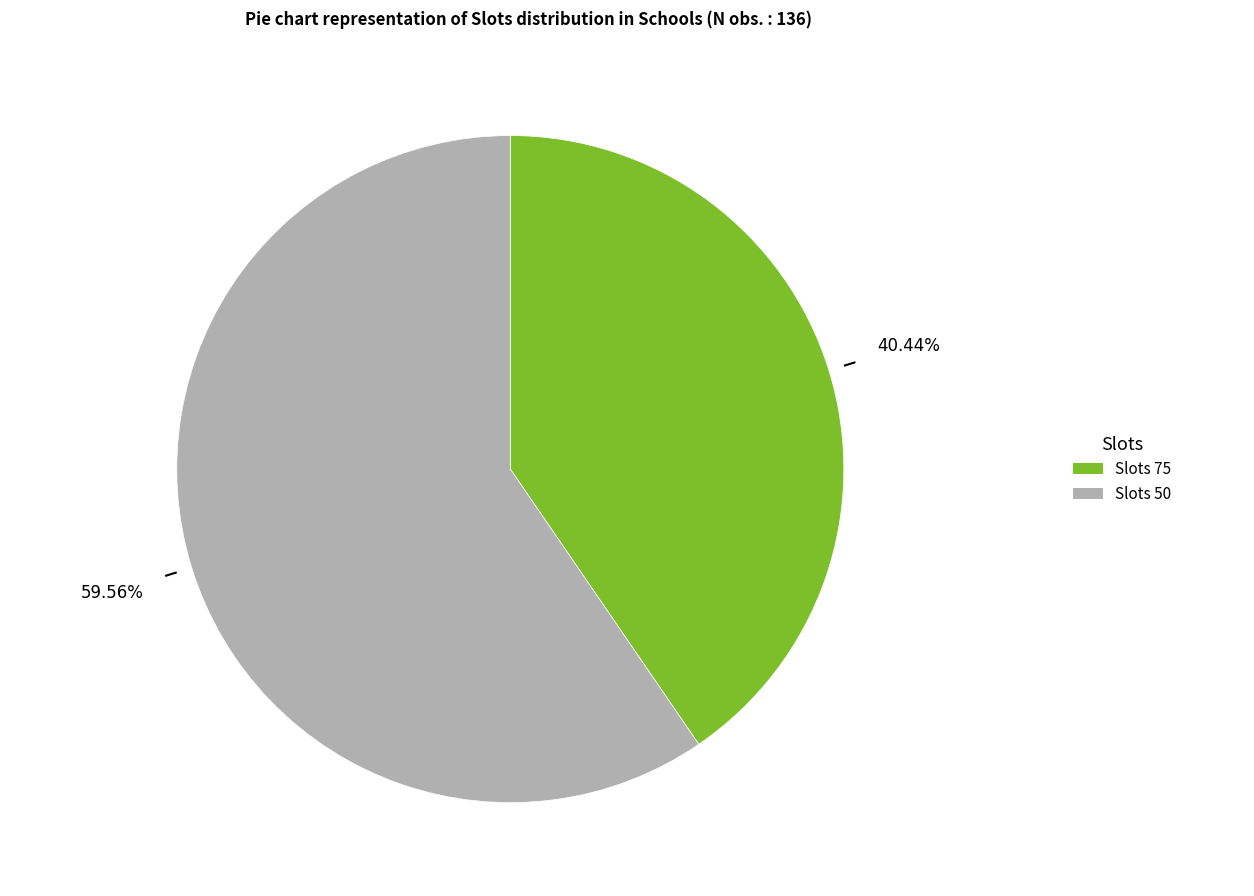

To the nearest percent, what is the difference between the largest and smallest slice percentages?

19%